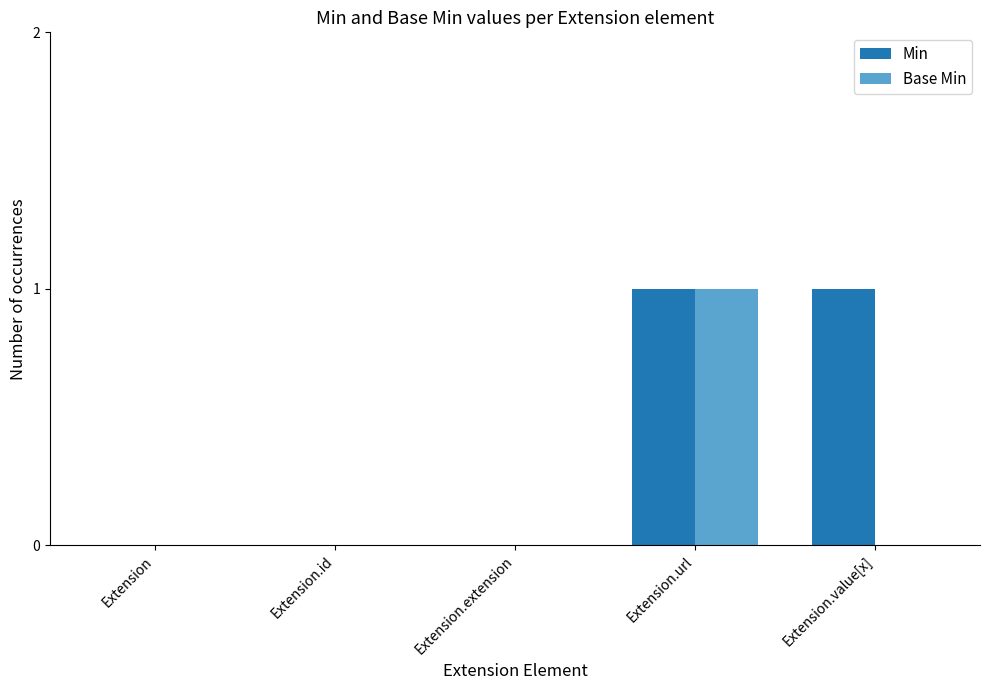

The value of Min at Extension.extension is 0. True or false?

True